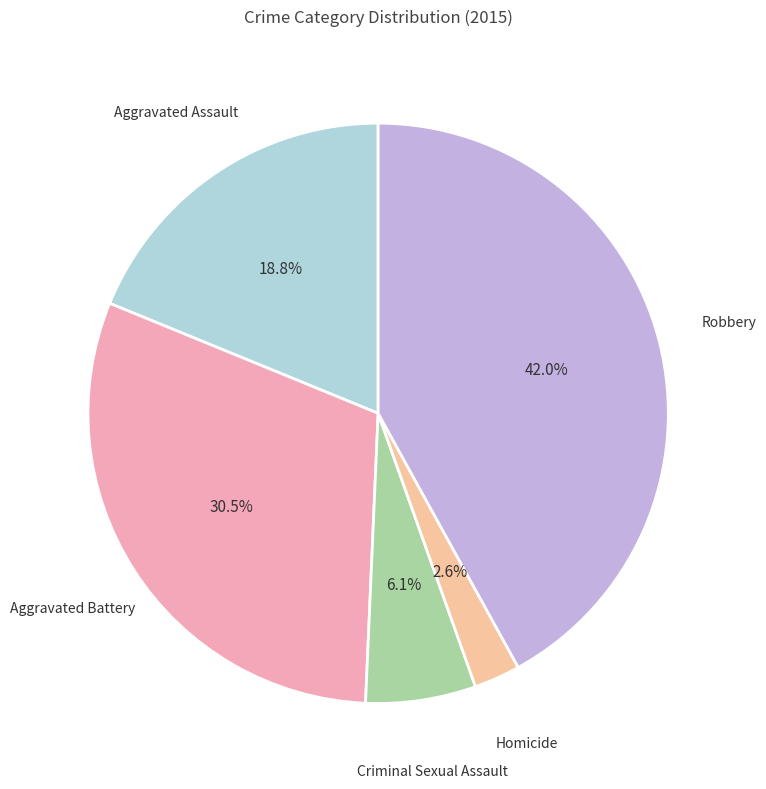

Count the number of slices in the pie.

5